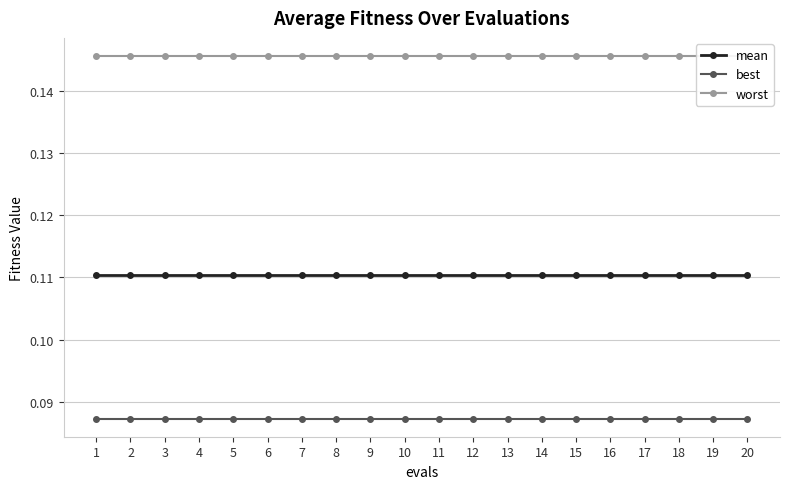

What is the total value across all series at 9?

0.3